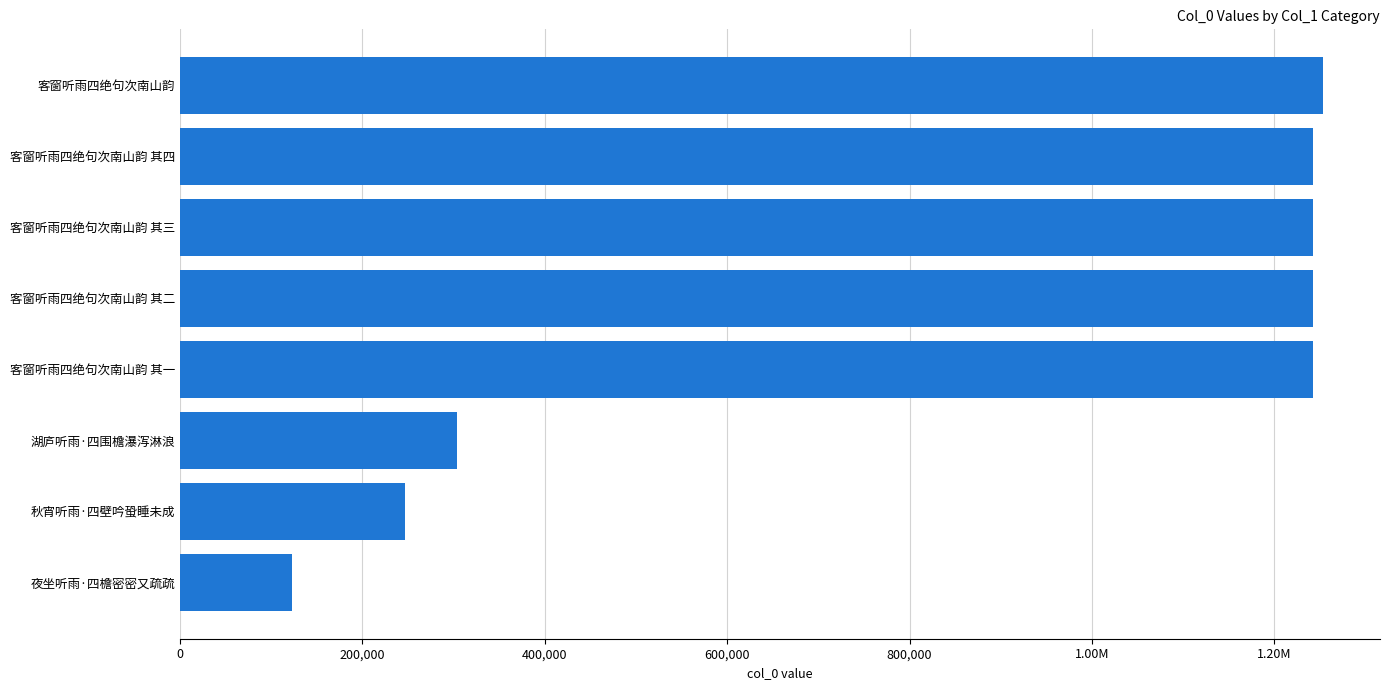

How many bars are there in total?

8